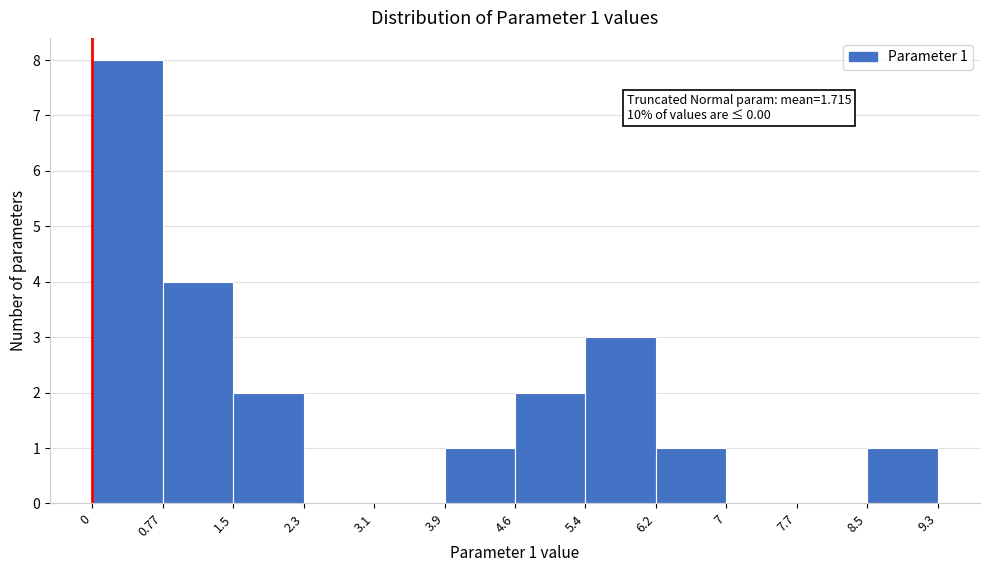

Over which range of the x-axis is the bar tallest?

0 to 0.77